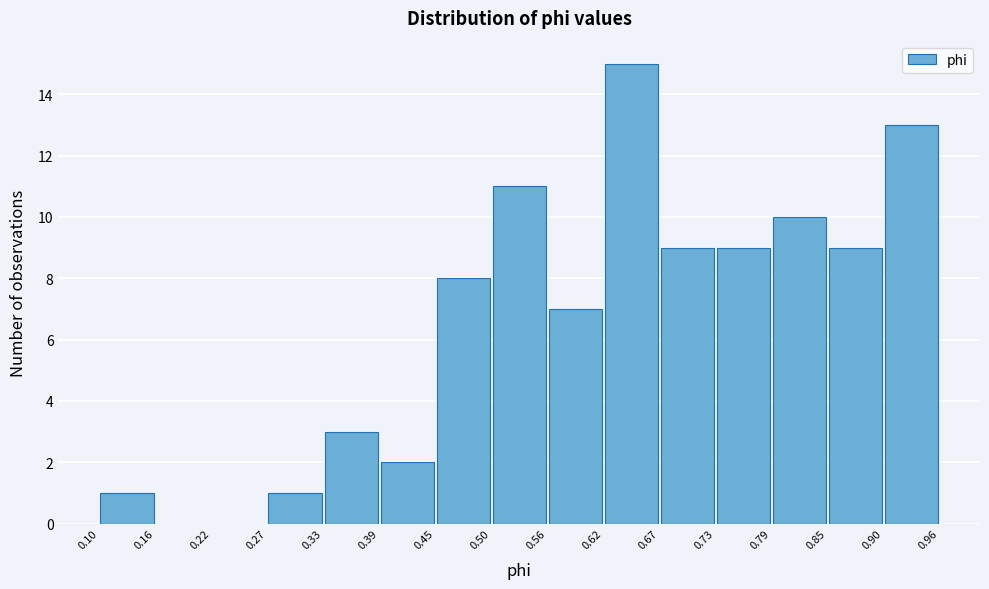

Reading left to right, list every bar in this chart as the range it spans on the x-axis followed by its height. The values are not printed on the chart, so give them approximately, as read against the axis.

0.10 to 0.16: 1
0.16 to 0.22: 0
0.22 to 0.27: 0
0.27 to 0.33: 1
0.33 to 0.39: 3
0.39 to 0.45: 2
0.45 to 0.50: 8
0.50 to 0.56: 11
0.56 to 0.62: 7
0.62 to 0.67: 15
0.67 to 0.73: 9
0.73 to 0.79: 9
0.79 to 0.85: 10
0.85 to 0.90: 9
0.90 to 0.96: 13